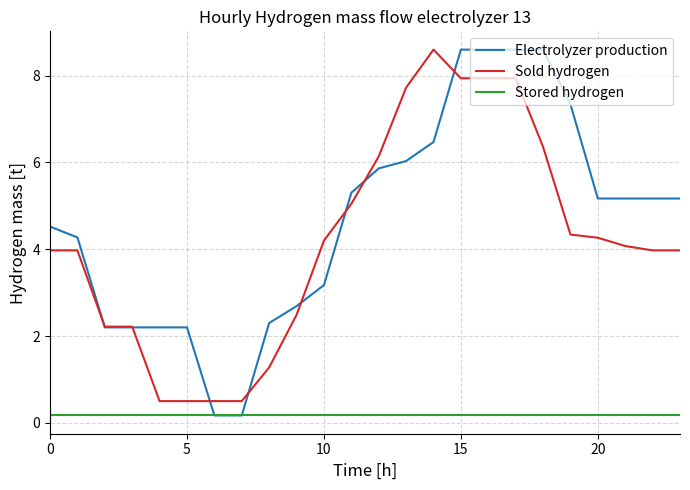

Reading left to right, what are all the values shown in this chart?

Electrolyzer production: 4.5	4.3	2.2	2.2	2.2	2.2	0.2	0.2	2.3	2.7	3.2	5.3	5.9	6.0	6.5	8.6	8.6	8.6	8.6	7.3	5.2	5.2	5.2	5.2
Sold hydrogen: 4.0	4.0	2.2	2.2	0.5	0.5	0.5	0.5	1.3	2.5	4.2	5.0	6.1	7.7	8.6	7.9	7.9	7.9	6.4	4.3	4.3	4.1	4.0	4.0
Stored hydrogen: 0.2	0.2	0.2	0.2	0.2	0.2	0.2	0.2	0.2	0.2	0.2	0.2	0.2	0.2	0.2	0.2	0.2	0.2	0.2	0.2	0.2	0.2	0.2	0.2